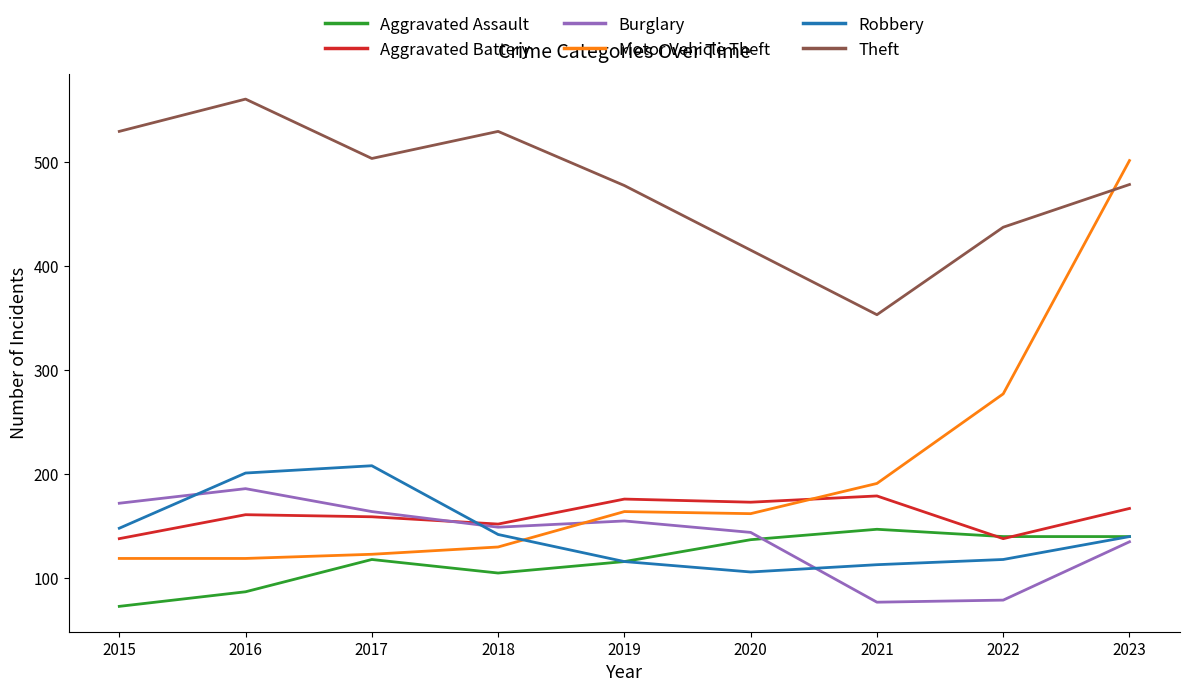

What value does the Aggravated Battery series have at 2020, to the nearest 5?

175